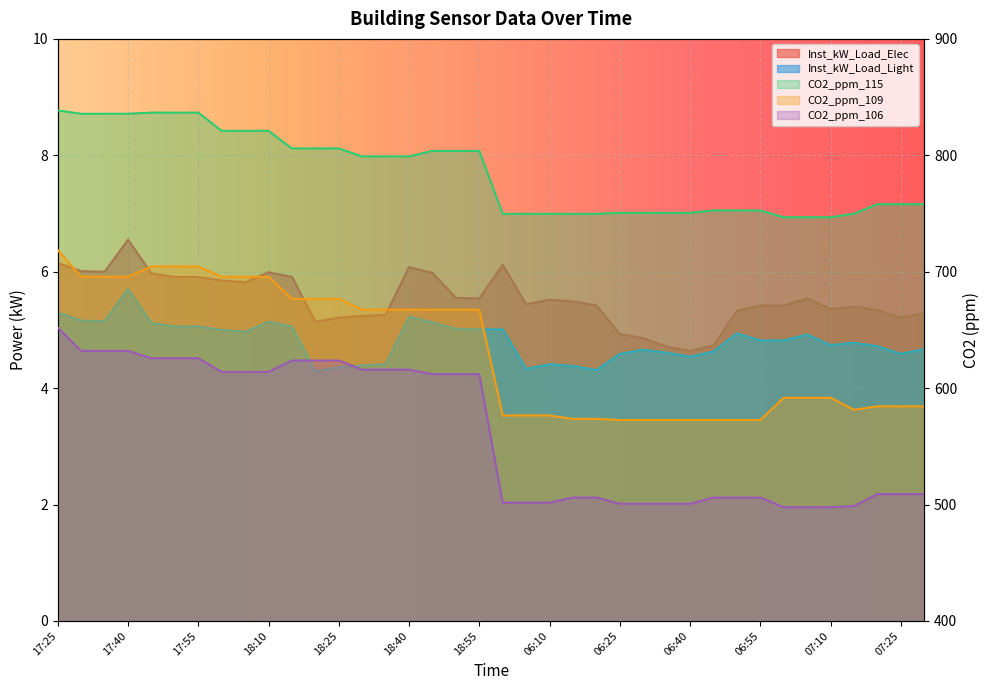

The value of CO2_ppm_115 at 07:20 is 758.0. True or false?

True